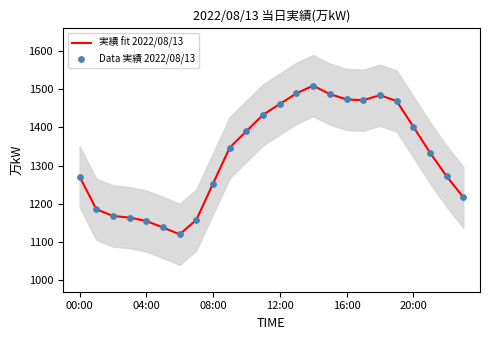

What is the total value across all series at 22?

2544